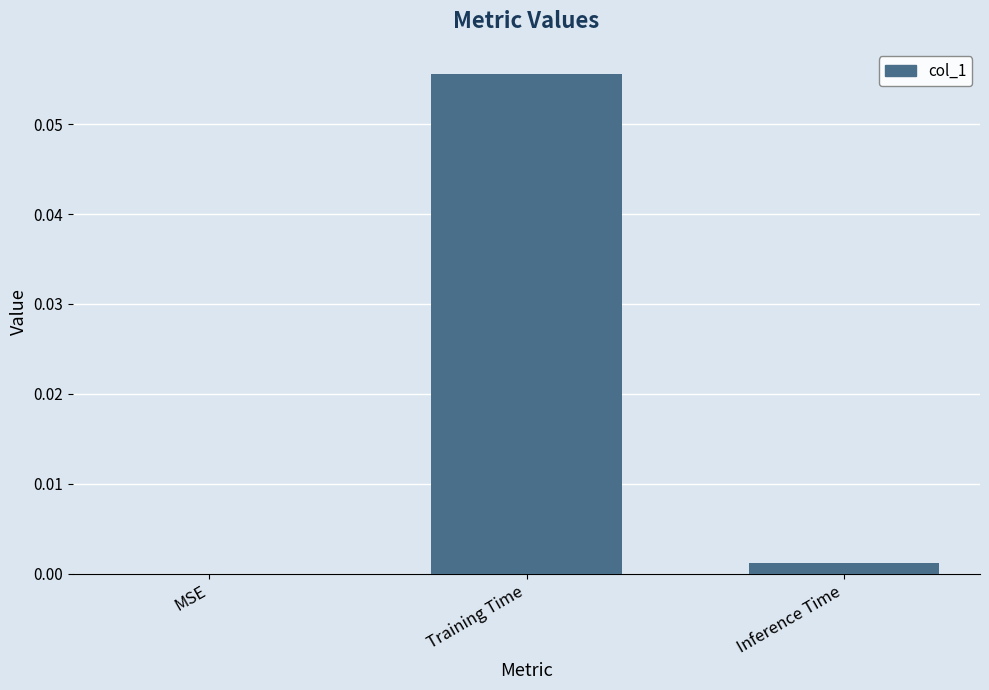

Between MSE and Inference Time, which is larger?

Inference Time